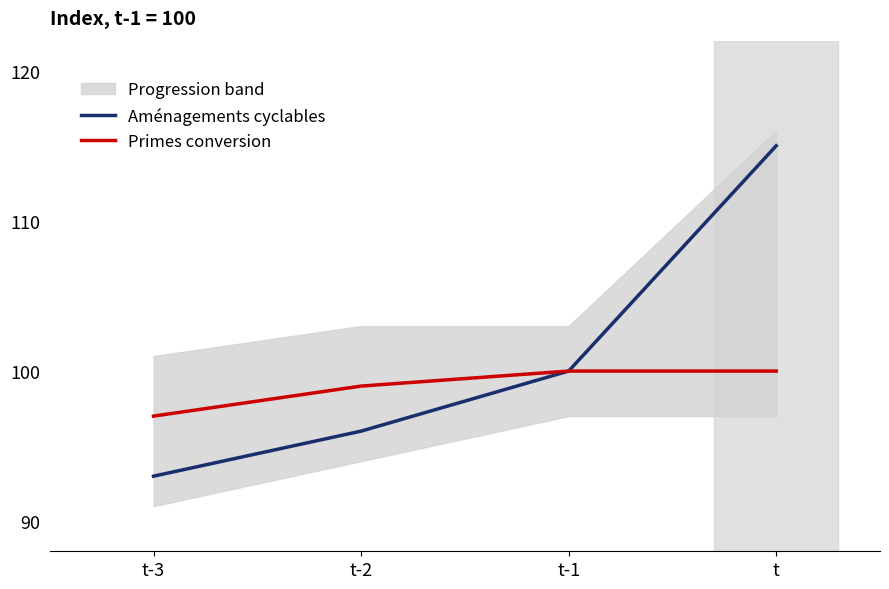

Does the chart have visible grid lines?

No